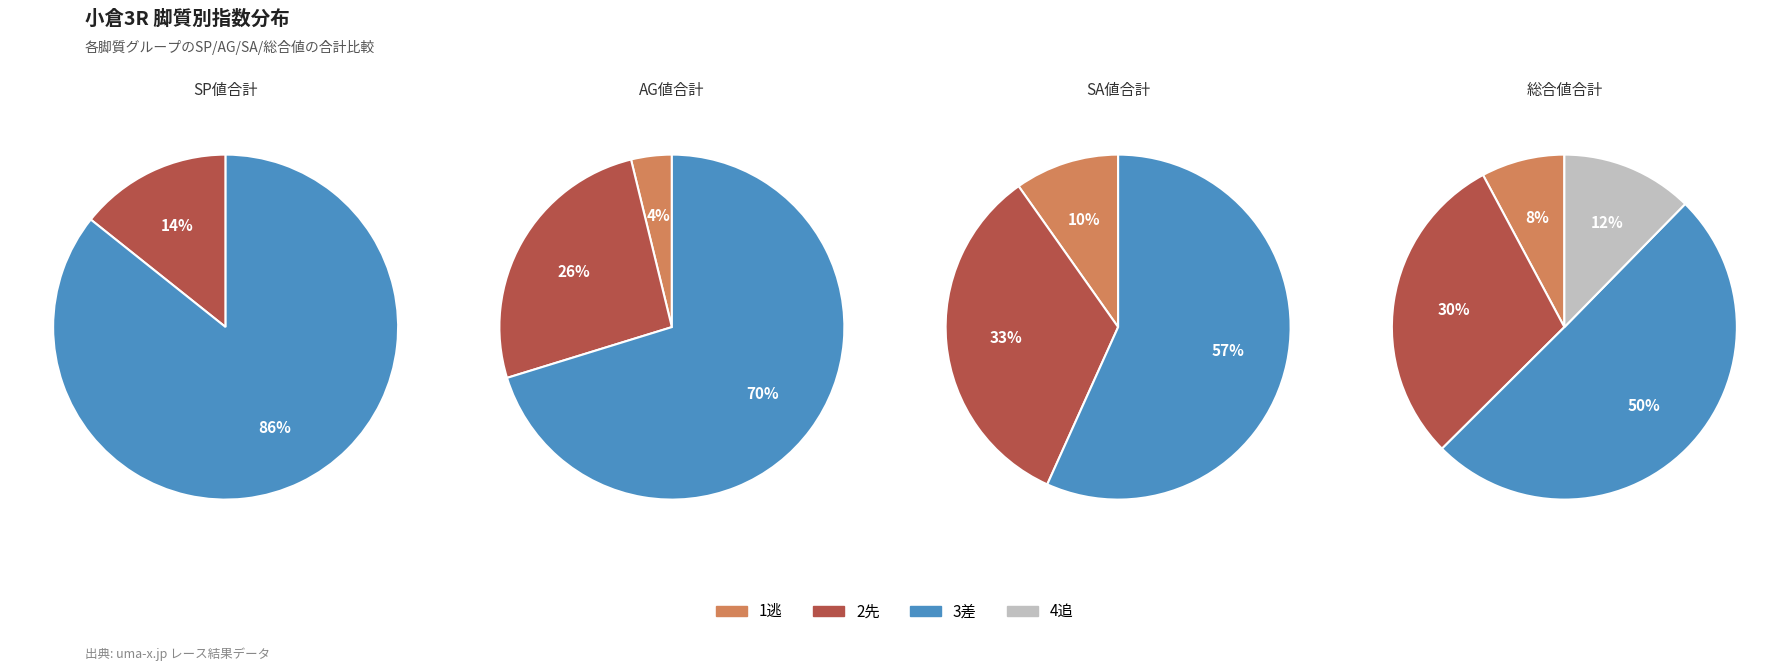

True or false: メイショウジガネ accounts for 1% of the total.

False